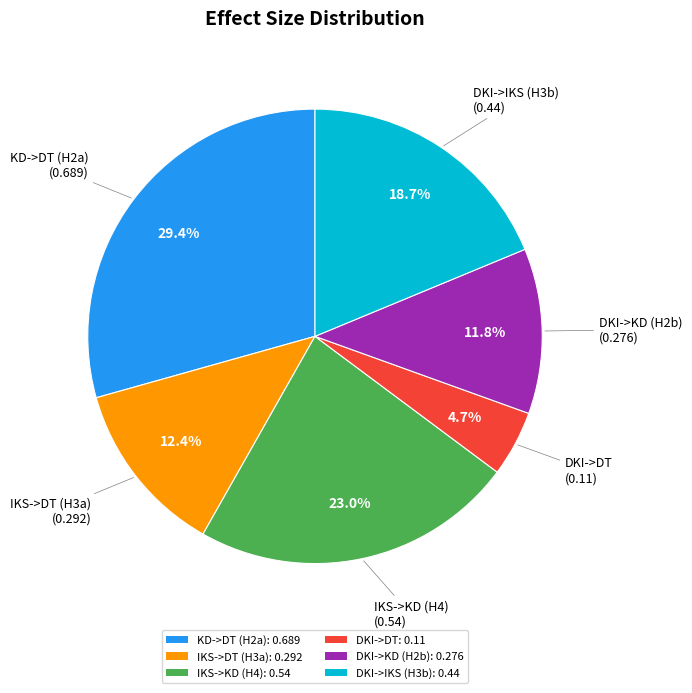

Which has a higher value, DKI->DT or KD->DT (H2a)?

KD->DT (H2a)